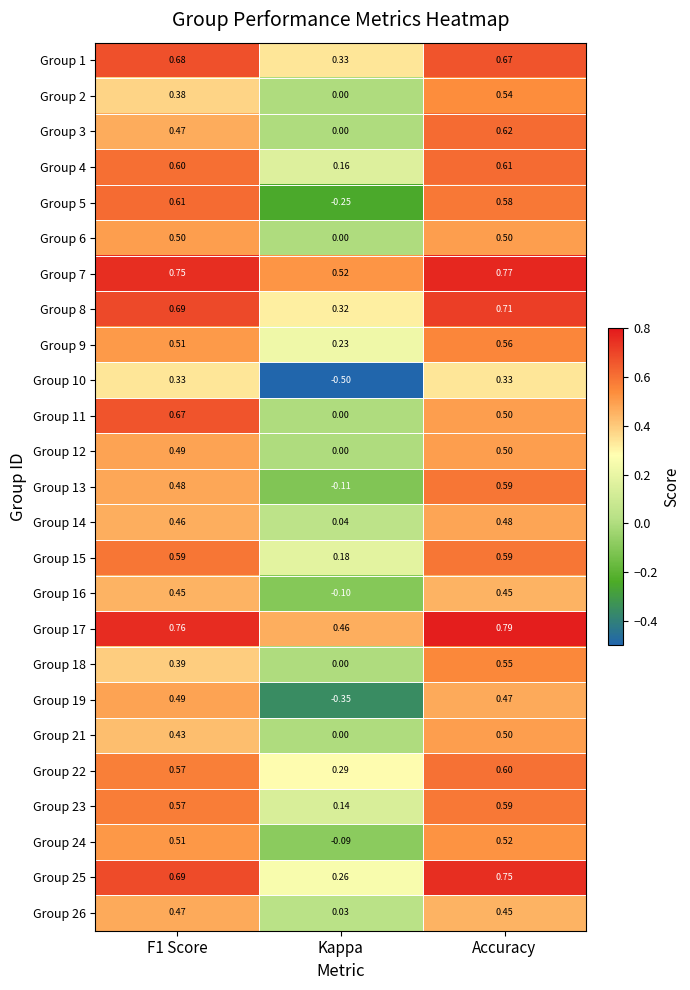

Which series has the largest range (max minus min)?

Group 5